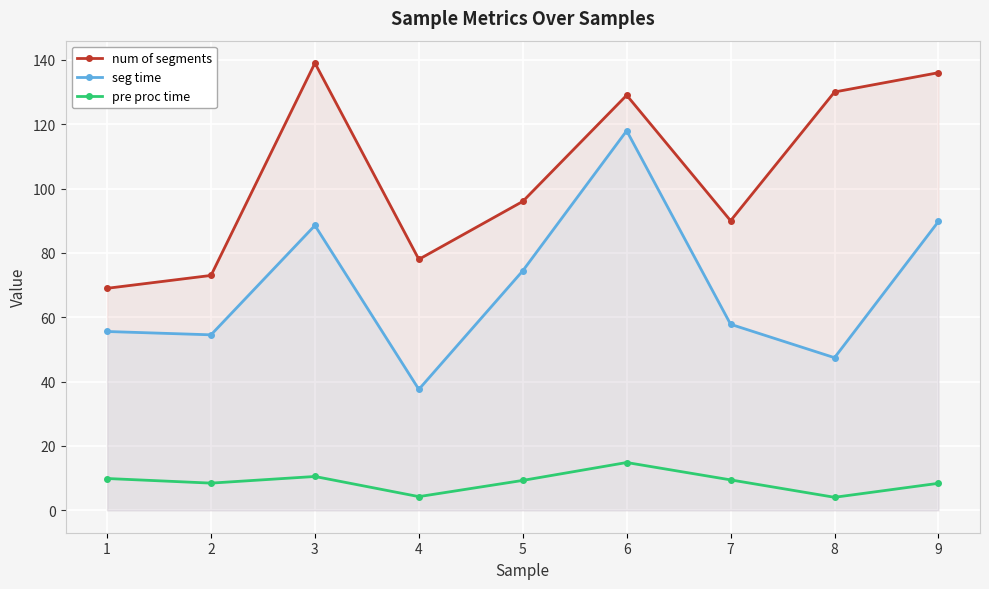

True or false: seg time and num of segments intersect in this chart.

False